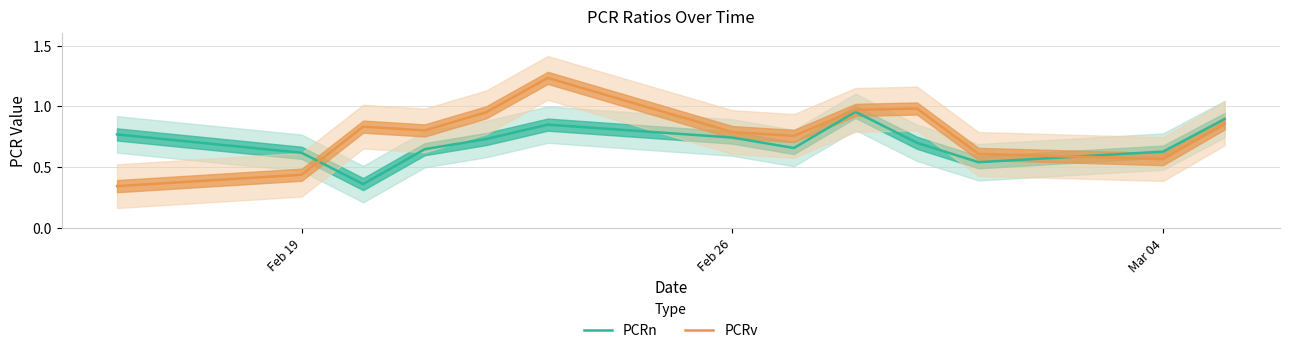

The value of PCRv at Mar 04 is 0.9. True or false?

False